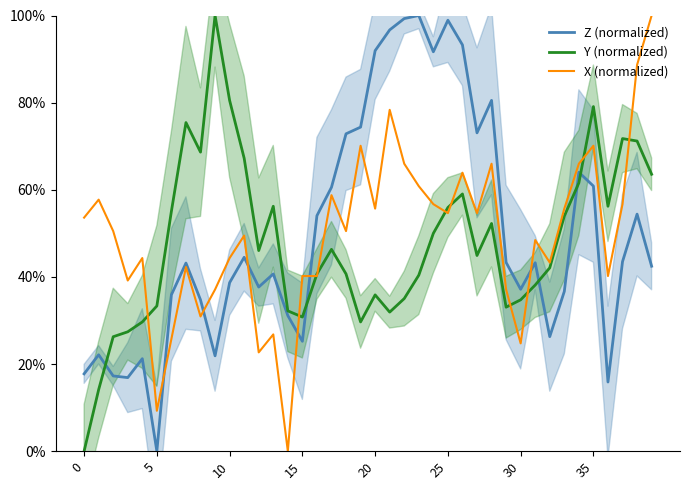

How many times do X (normalized) and Z (normalized) cross each other?

6